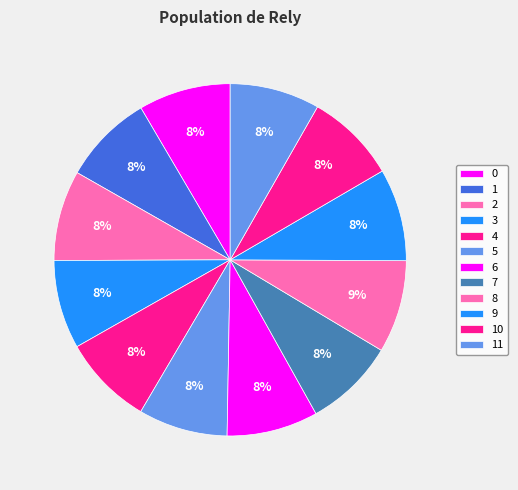

What is the total percentage of 0 and 7?

16.8%